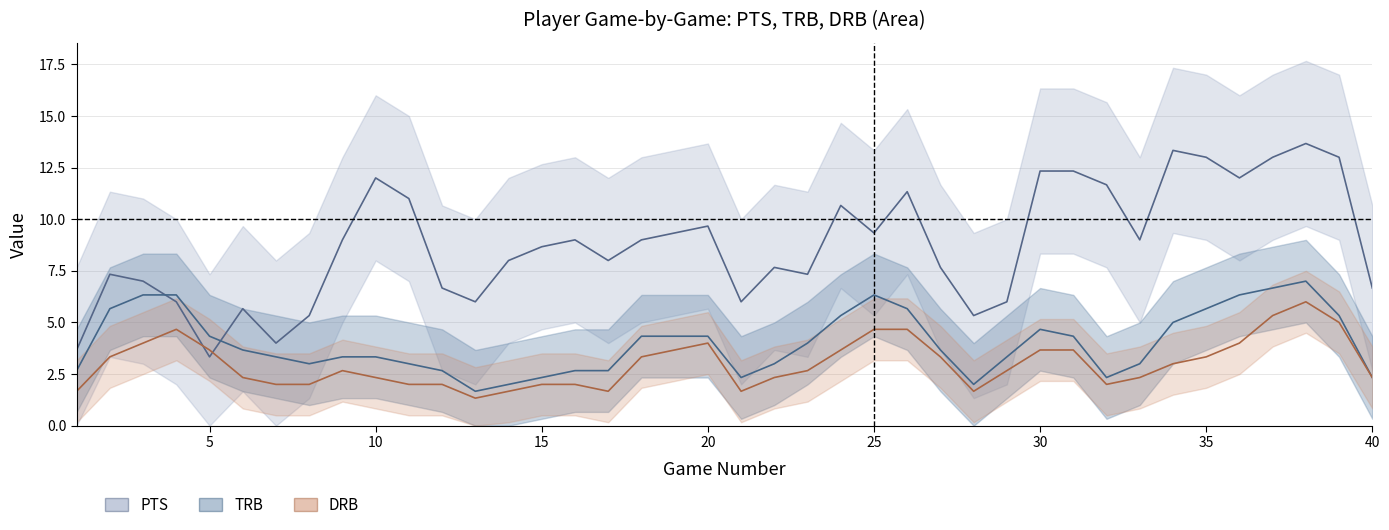

Which series ends up on top after the final intersection of PTS and DRB?

PTS